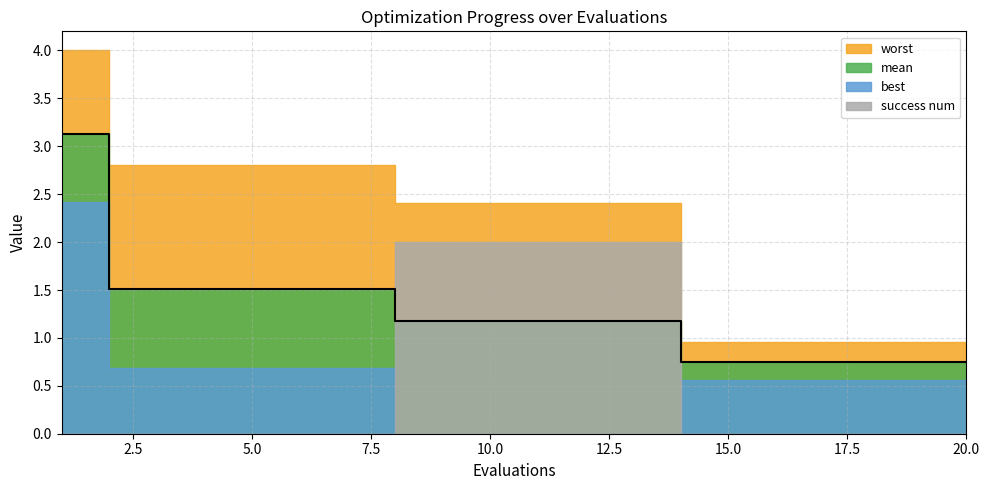

After their last crossing, which series has the higher values: success num or mean?

mean